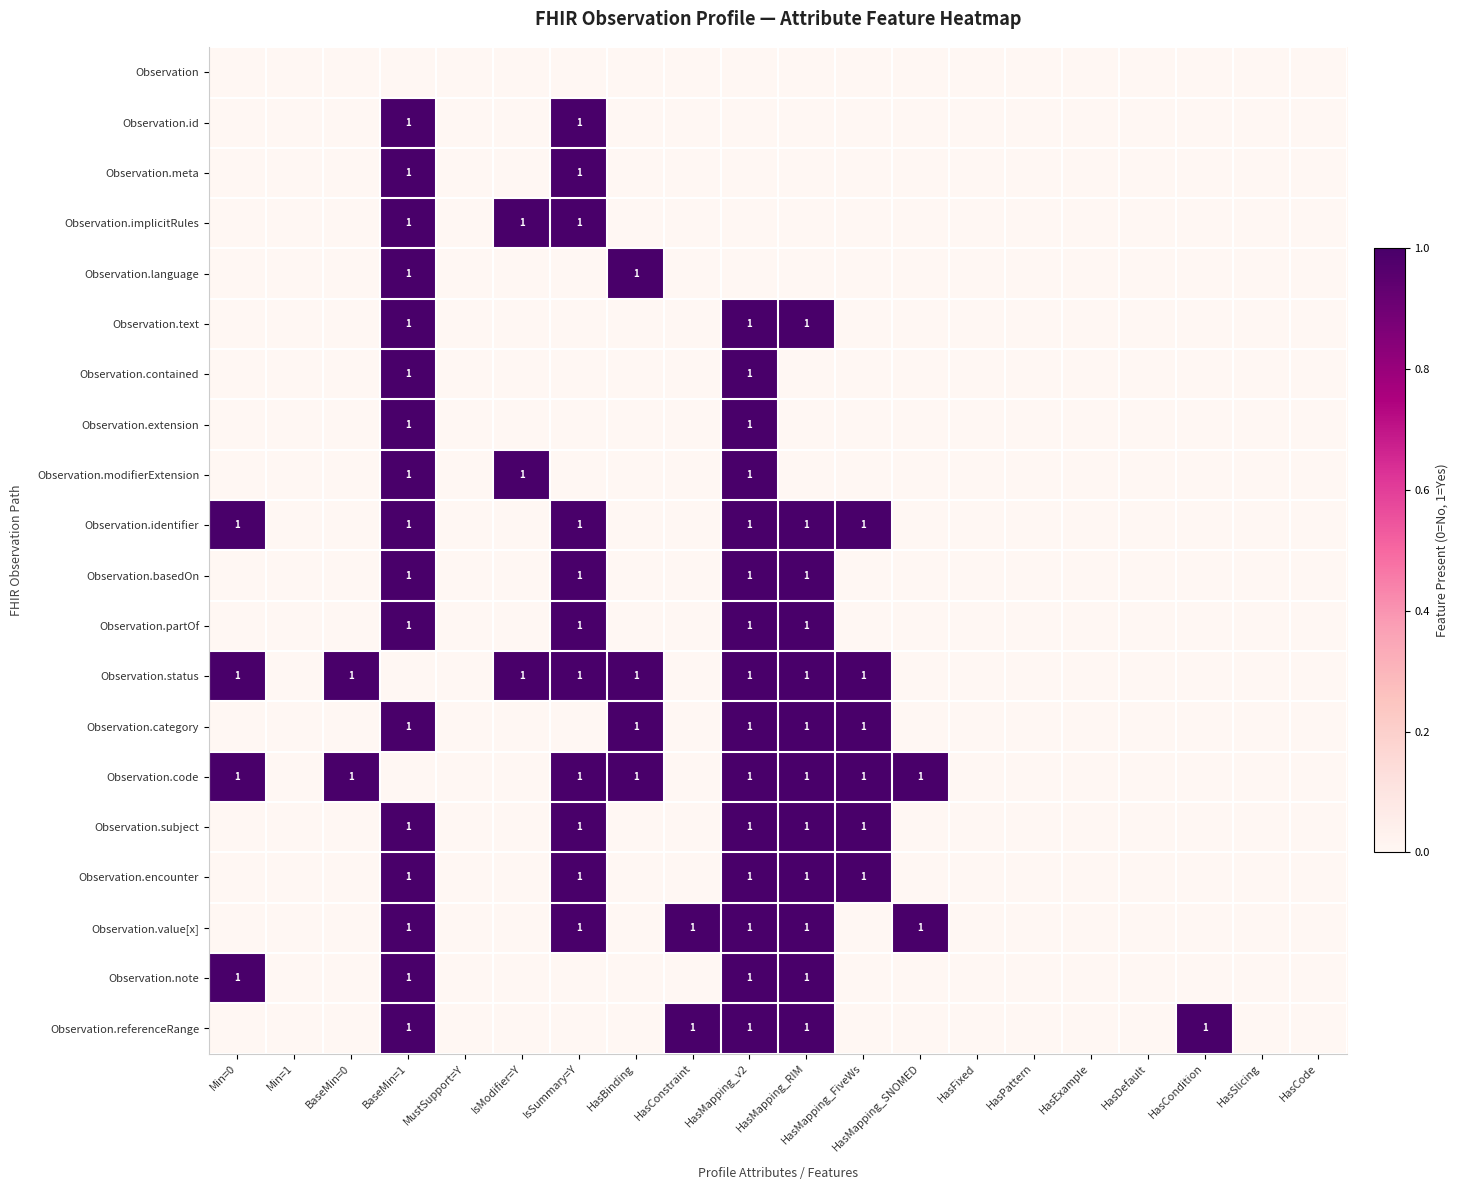

What is the sum of the Observation.referenceRange values at BaseMin=0 and BaseMin=1?

1